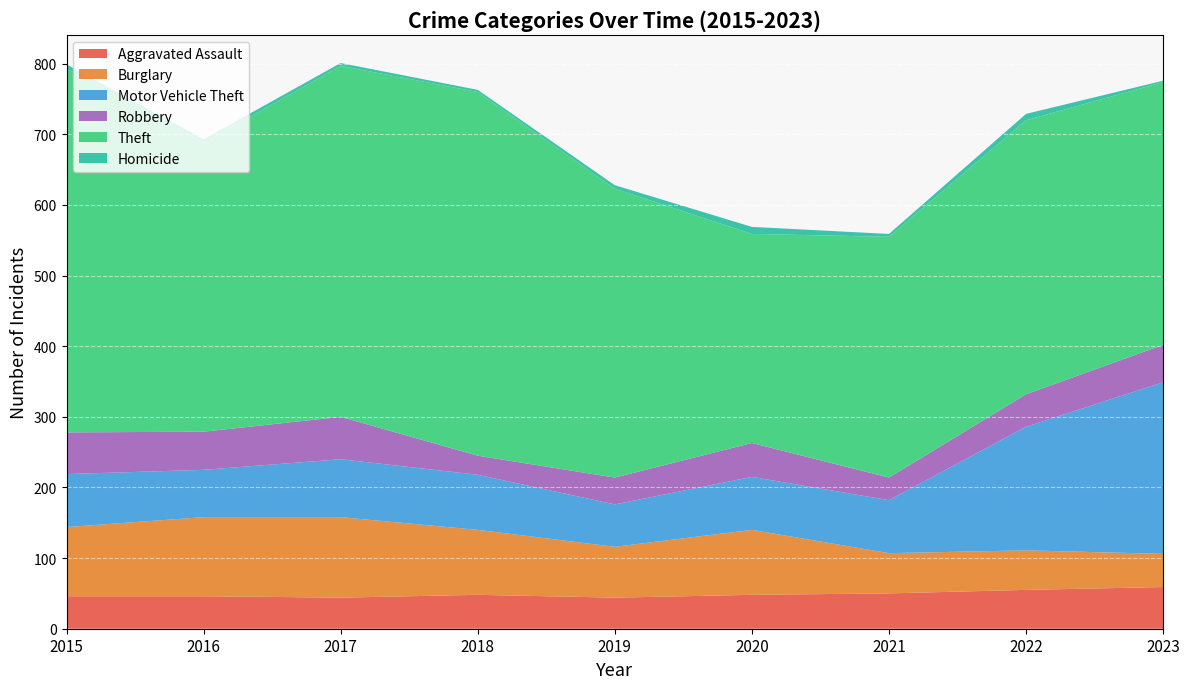

Reading left to right, extract all data points from this chart.

Aggravated Assault: 2015=46	2016=46	2017=44	2018=48	2019=44	2020=48	2021=50	2022=55	2023=59
Burglary: 2015=98	2016=112	2017=114	2018=92	2019=72	2020=92	2021=57	2022=56	2023=47
Motor Vehicle Theft: 2015=75	2016=67	2017=82	2018=78	2019=60	2020=75	2021=75	2022=175	2023=243
Robbery: 2015=59	2016=54	2017=60	2018=27	2019=38	2020=48	2021=32	2022=46	2023=53
Theft: 2015=515	2016=409	2017=497	2018=515	2019=409	2020=296	2021=341	2022=388	2023=372
Homicide: 2015=6	2016=5	2017=4	2018=3	2019=5	2020=10	2021=4	2022=9	2023=2